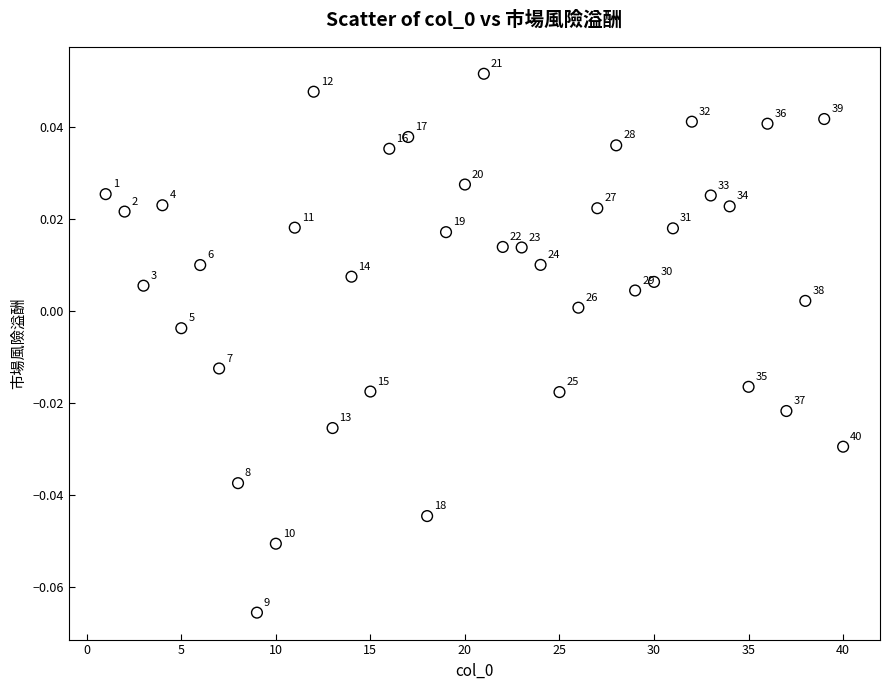

What is the range of X values (max minus min)?

39.0